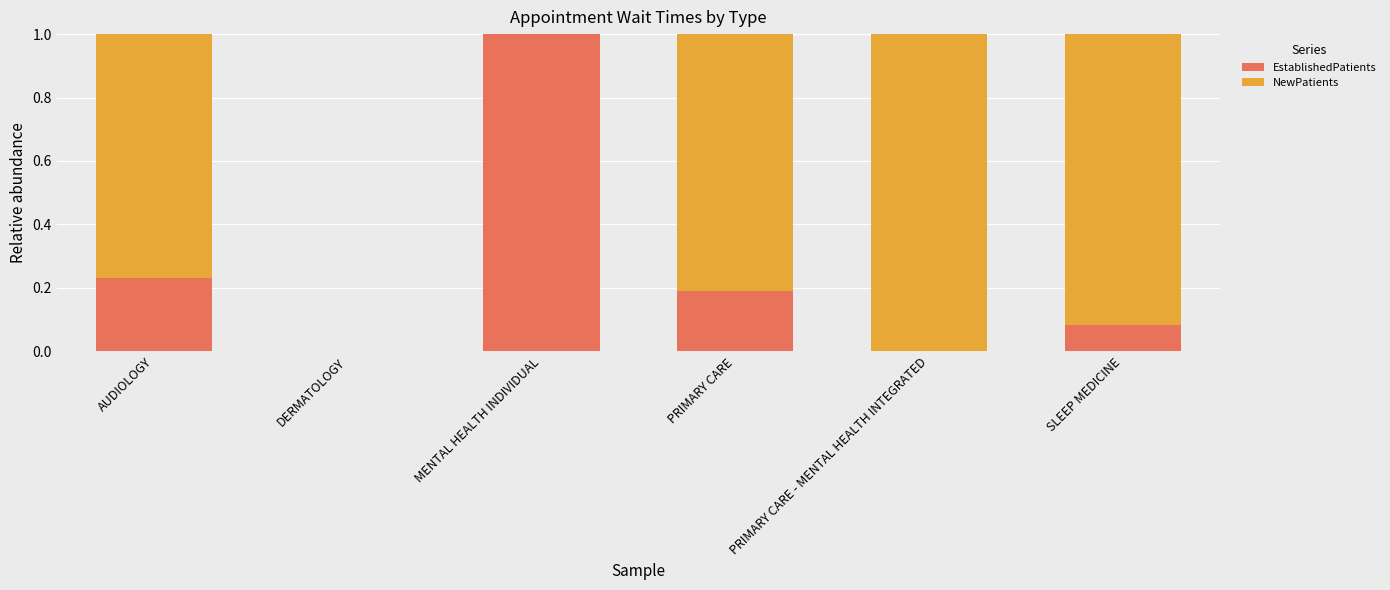

What are all the series names shown in the legend?

EstablishedPatients, NewPatients